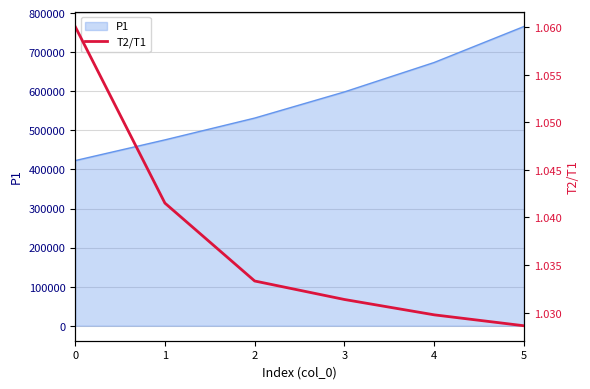

Which label corresponds to the smallest value in the chart?

5